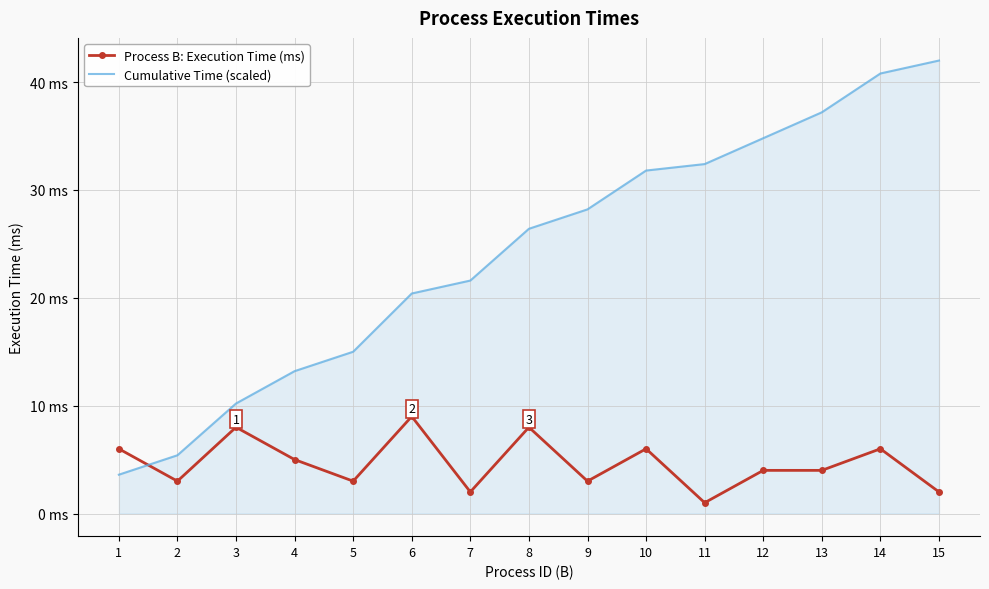

What are all the series names shown in the legend?

Process B: Execution Time (ms), Cumulative Time (scaled)